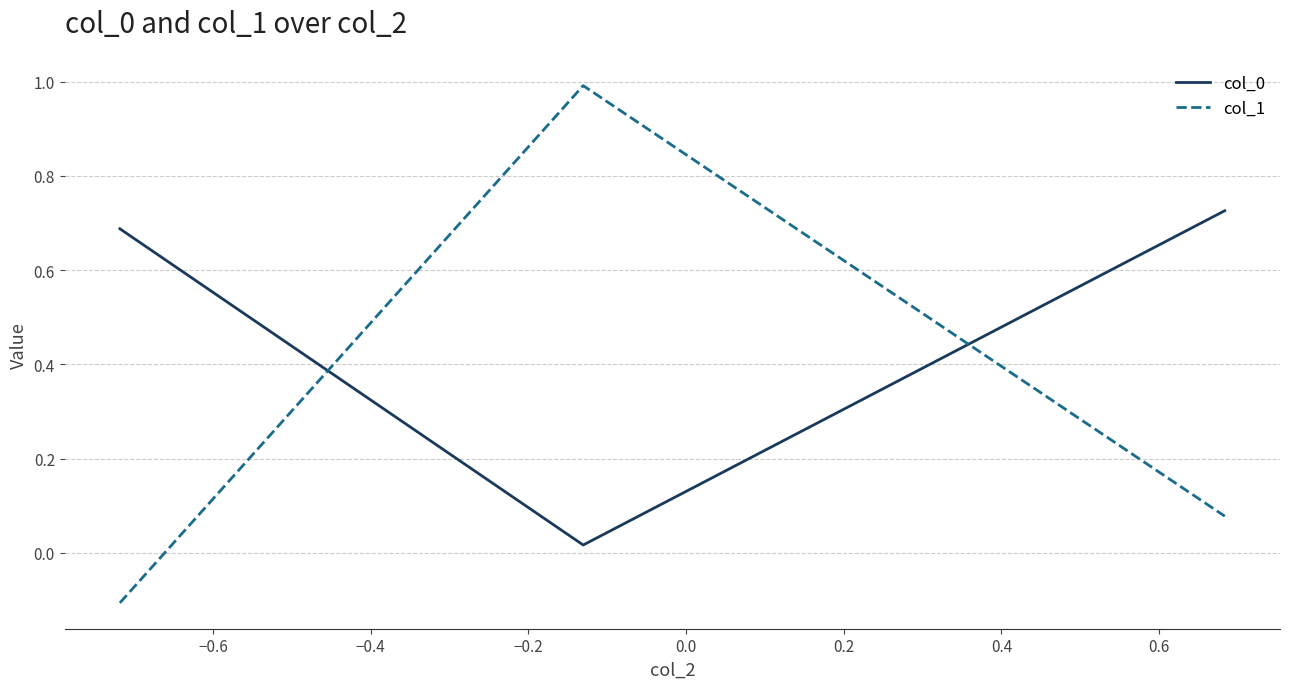

Does the chart have visible grid lines?

Yes